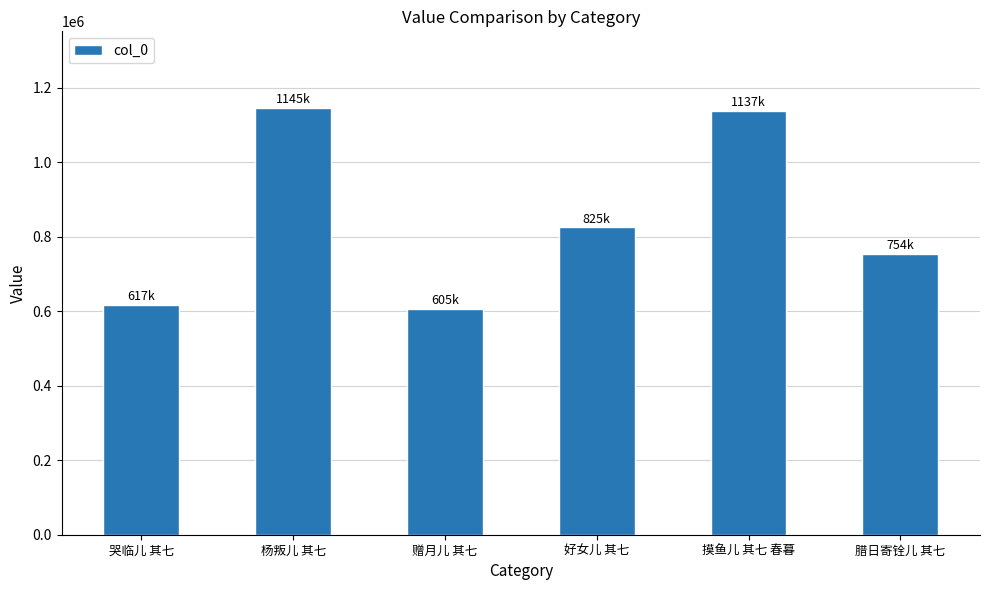

What is the maximum value shown in the chart?

1145015